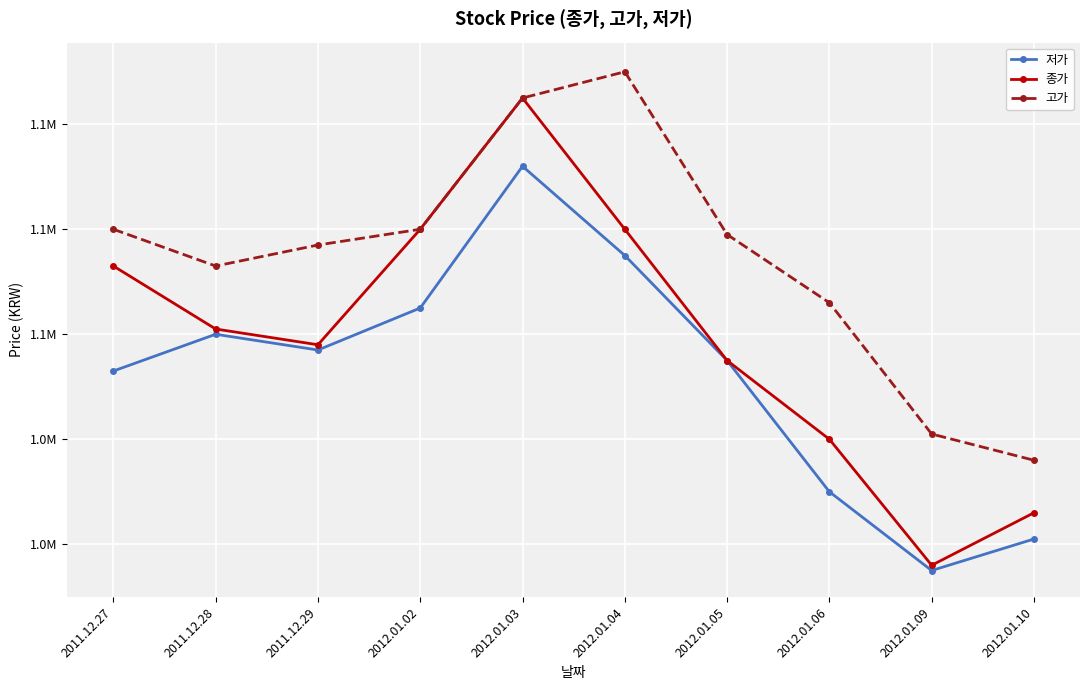

Which series has the widest spread of values?

종가